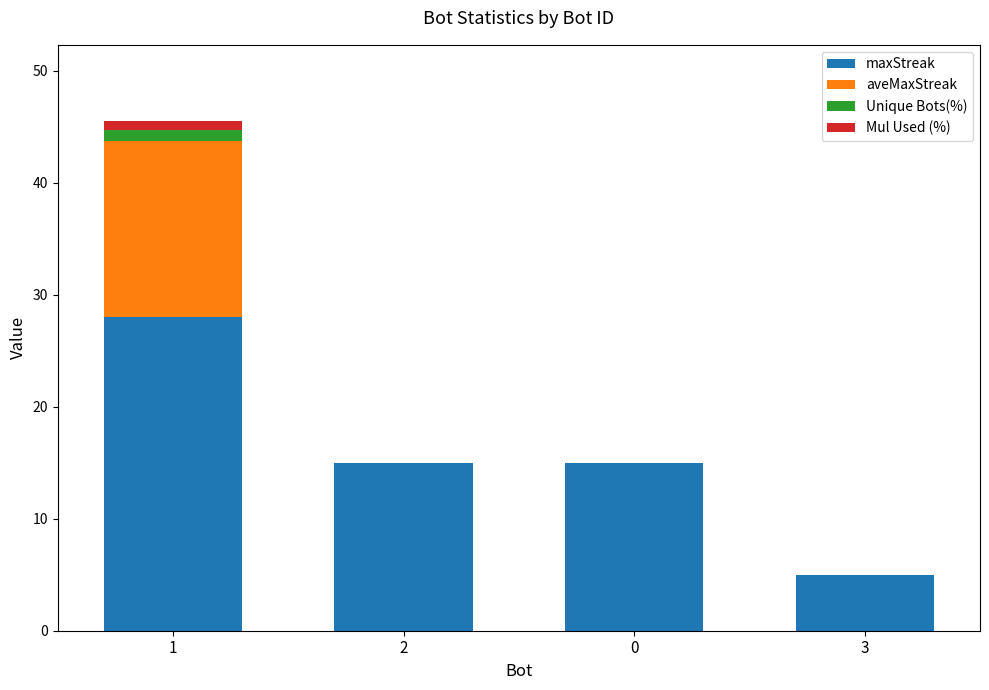

Does the chart contain stacked bars?

Yes